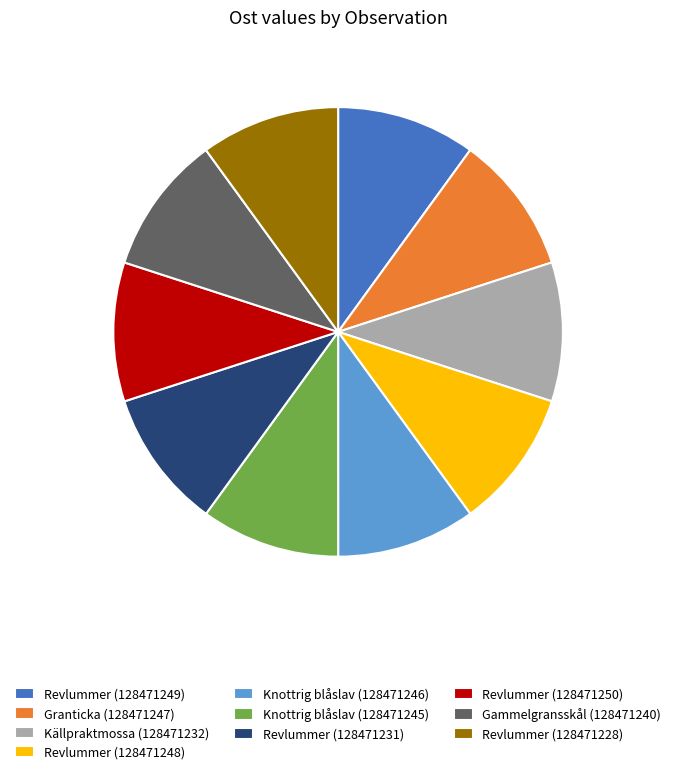

What is the ratio of the value at Knottrig blåslav (128471246) to the value at Revlummer (128471248)?

1.0